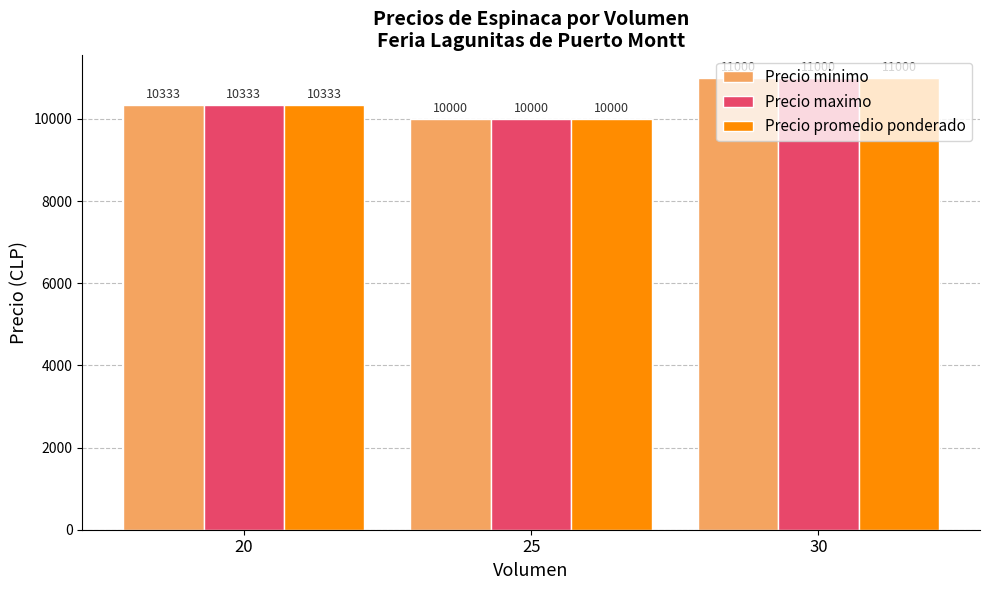

What is the value of the Precio maximo bar at the 3rd from the left?

11000.0